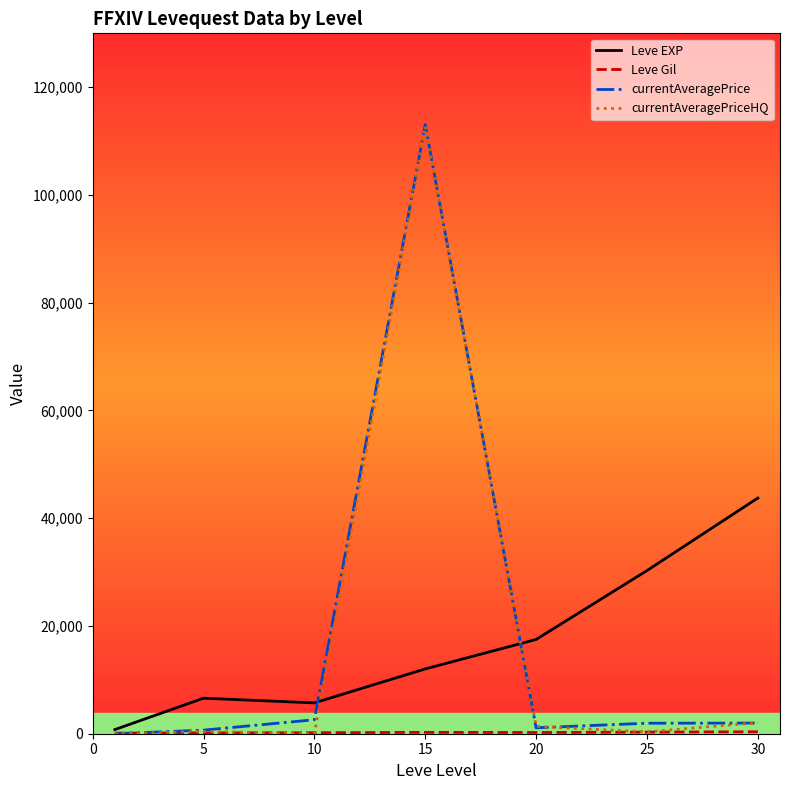

Does the chart have visible grid lines?

No